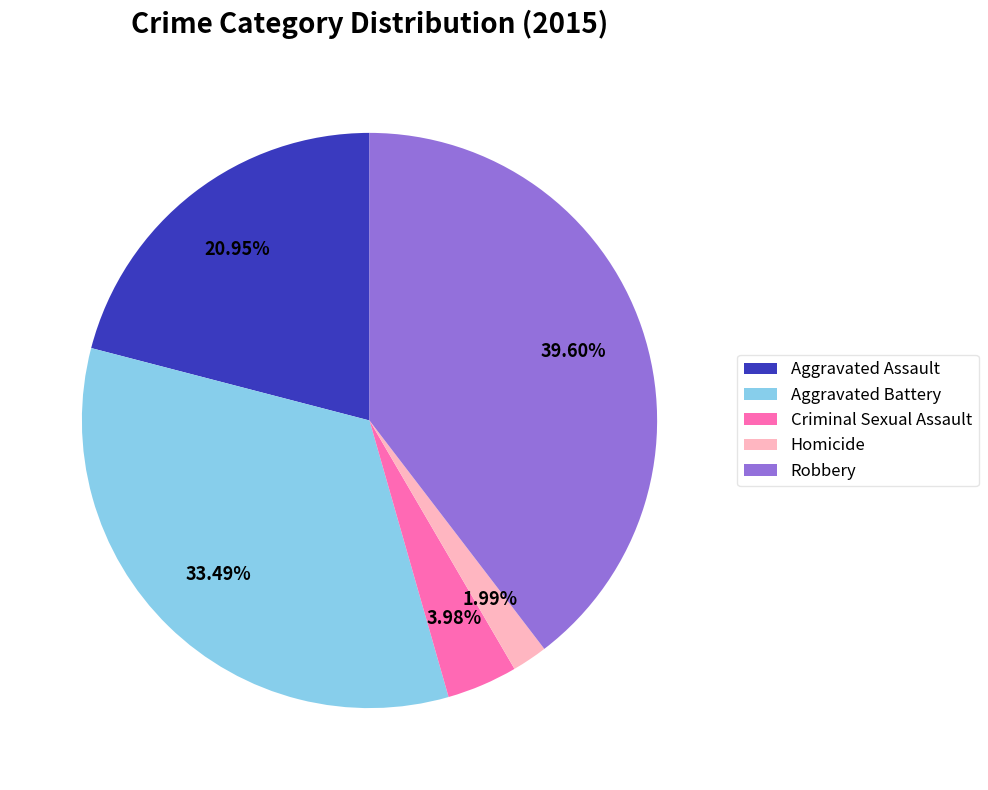

The Robbery slice represents 40% of the pie. True or false?

True